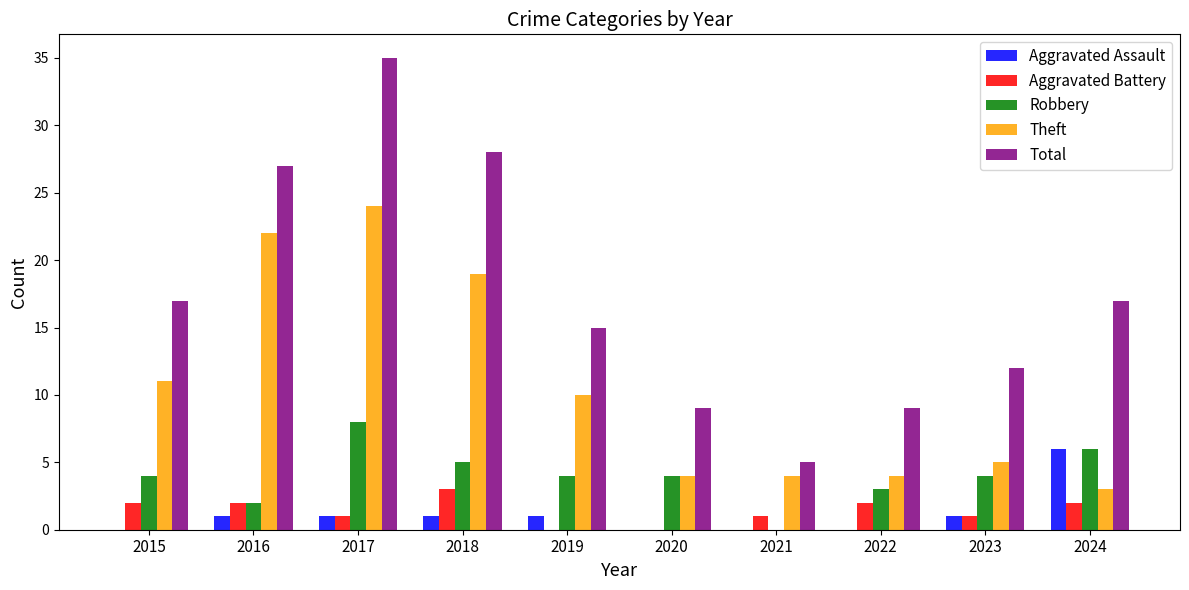

Reading left to right, what are all the values shown in this chart?

Aggravated Assault: 2015=0	2016=1	2017=1	2018=1	2019=1	2020=0	2021=0	2022=0	2023=1	2024=6
Aggravated Battery: 2015=2	2016=2	2017=1	2018=3	2019=0	2020=0	2021=1	2022=2	2023=1	2024=2
Robbery: 2015=4	2016=2	2017=8	2018=5	2019=4	2020=4	2021=0	2022=3	2023=4	2024=6
Theft: 2015=11	2016=22	2017=24	2018=19	2019=10	2020=4	2021=4	2022=4	2023=5	2024=3
Total: 2015=17	2016=27	2017=35	2018=28	2019=15	2020=9	2021=5	2022=9	2023=12	2024=17